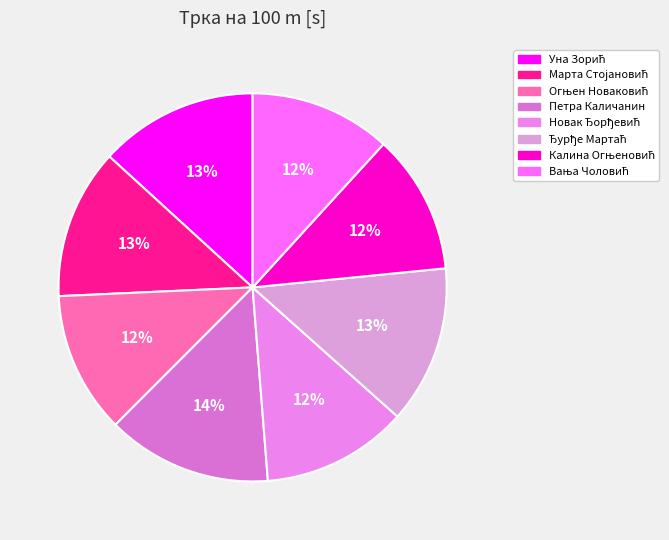

What is the total percentage of Марта Стојановић and Новак Ђорђевић?

24.7%